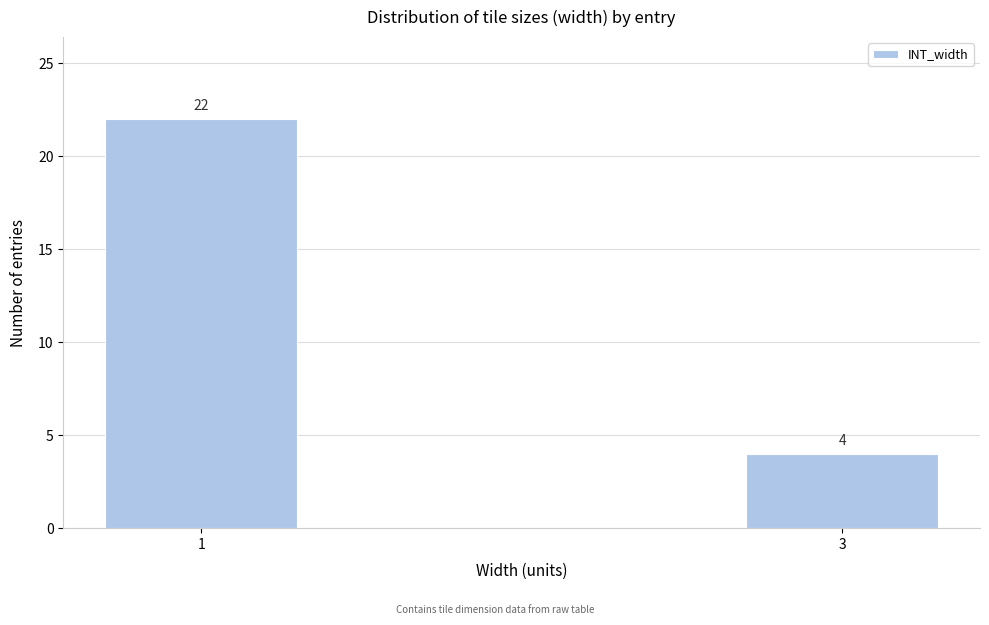

Reading right to left, list all the values displayed in this chart.

4	22